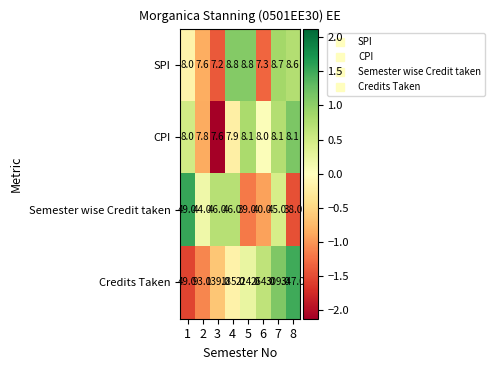

Which series changed the most between 3 and 5?

Credits Taken